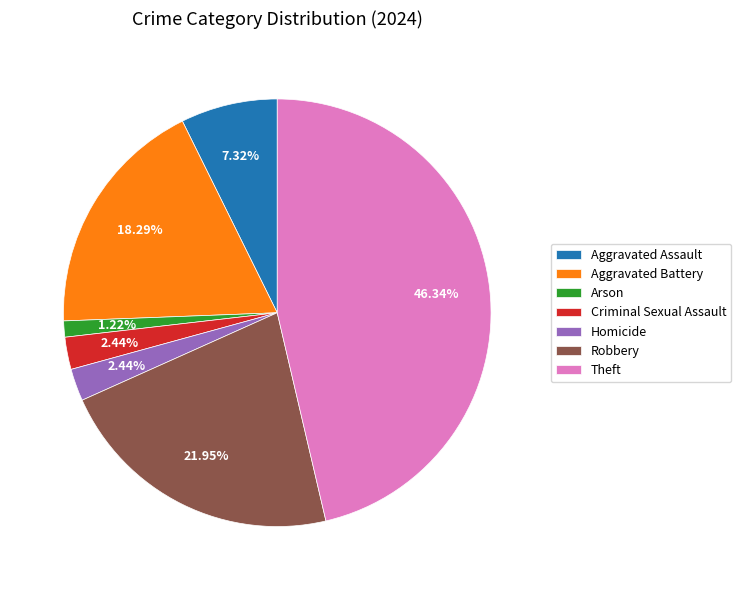

To the nearest percent, what is the average slice percentage?

14%